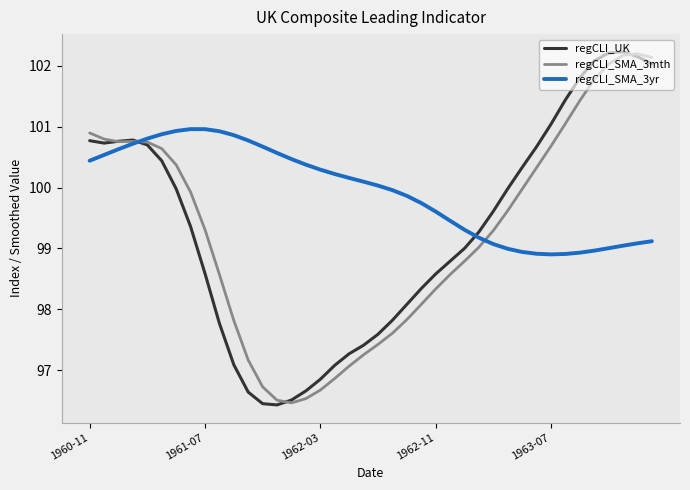

Which series has the widest spread of values?

regCLI_UK